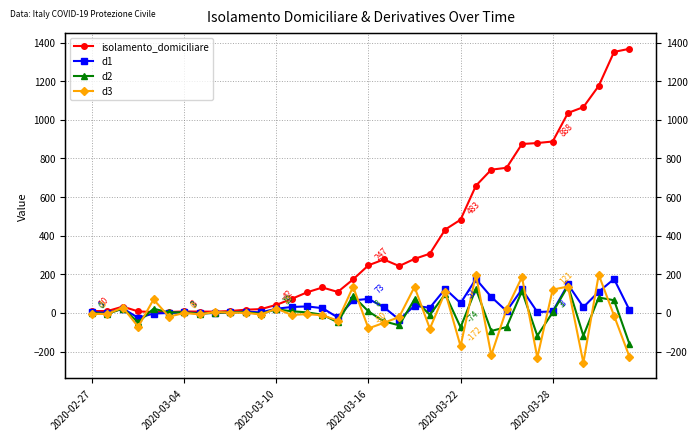

Rank the series at 15 from lowest to highest value.

d3, d2, d1, isolamento_domiciliare